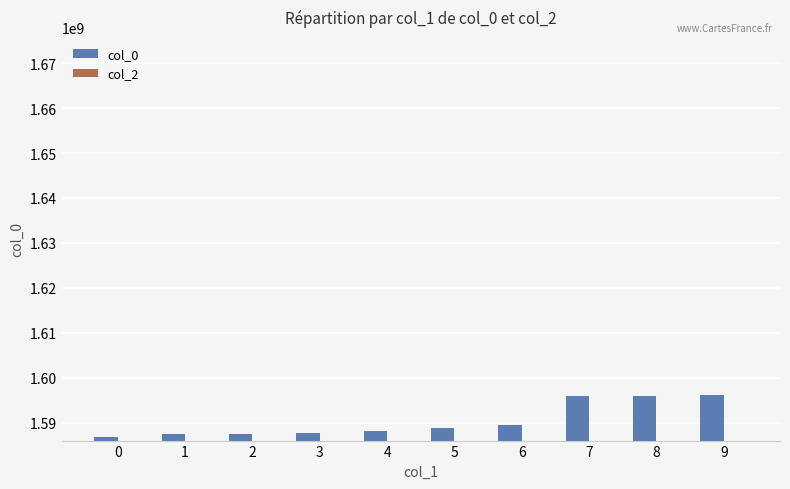

Between 1 and 8, which is larger?

8